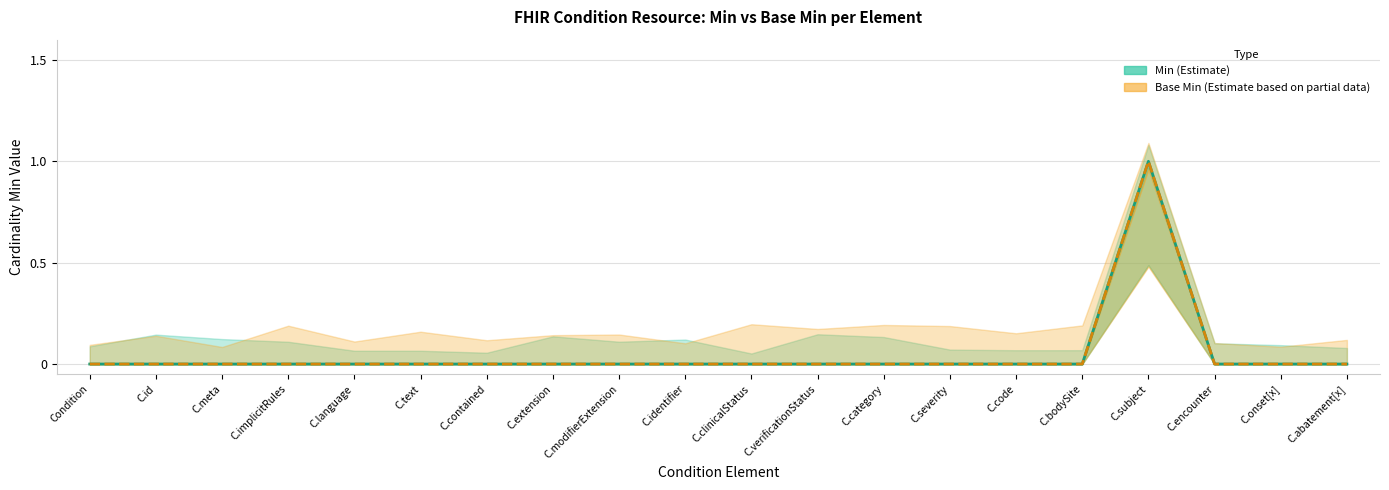

True or false: Base Min has a value of -1 at C.verificationStatus.

False